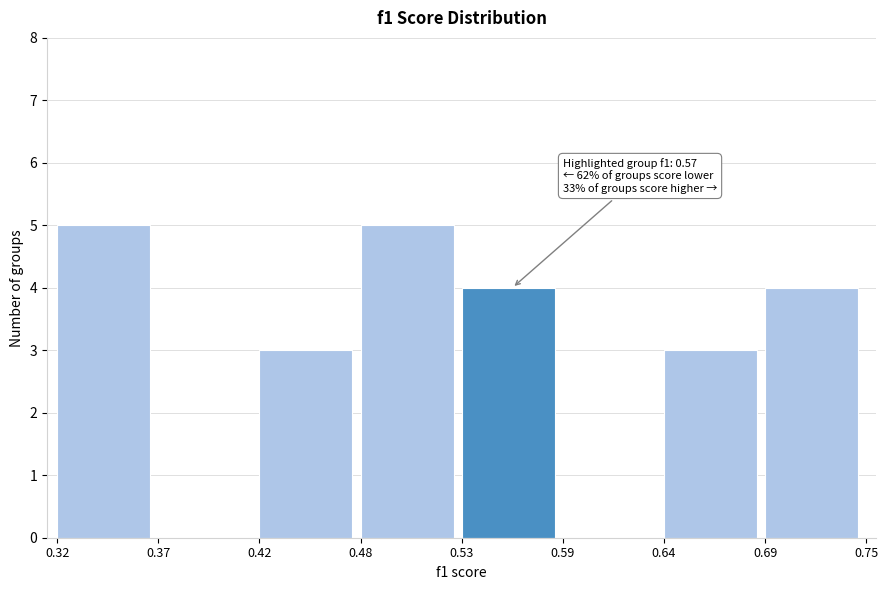

Reading right to left, extract all data points from this chart.

0.69=4	0.64=3	0.59=0	0.53=4	0.48=5	0.42=3	0.37=0	0.32=5